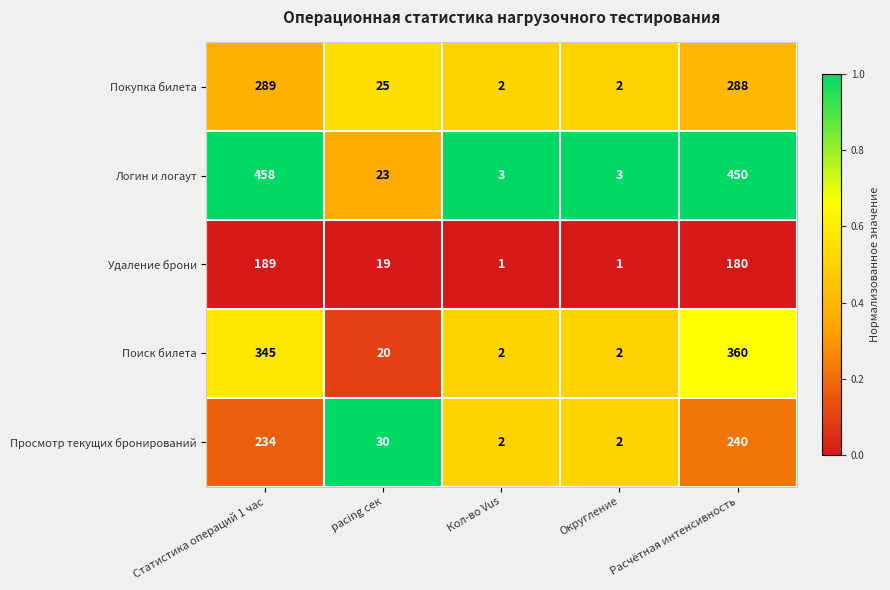

What is the difference between the highest and lowest values at Статистика операций 1 час?

269